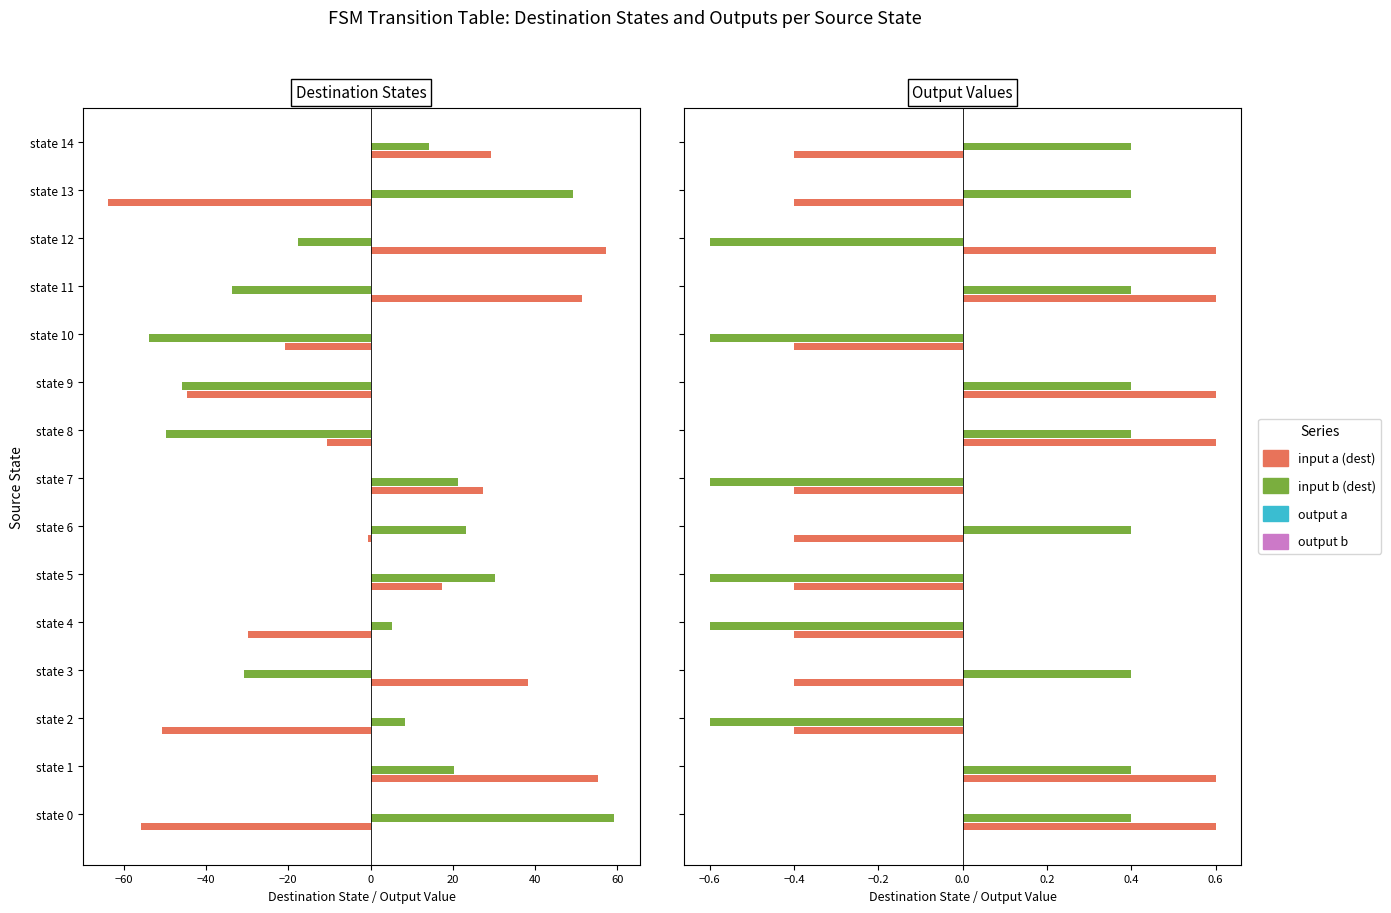

List the series in order of their peak value, lowest first.

output b, output a, input a (dest), input b (dest)